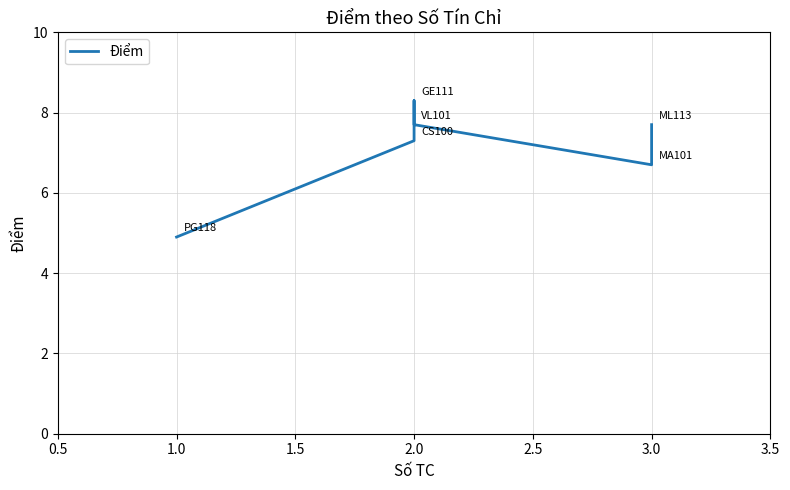

What is the greatest value displayed?

8.3